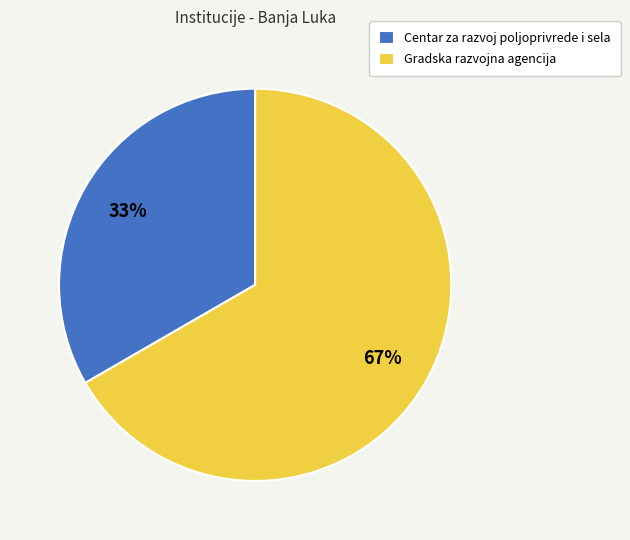

What is the largest slice in the pie chart?

Gradska razvojna agencija